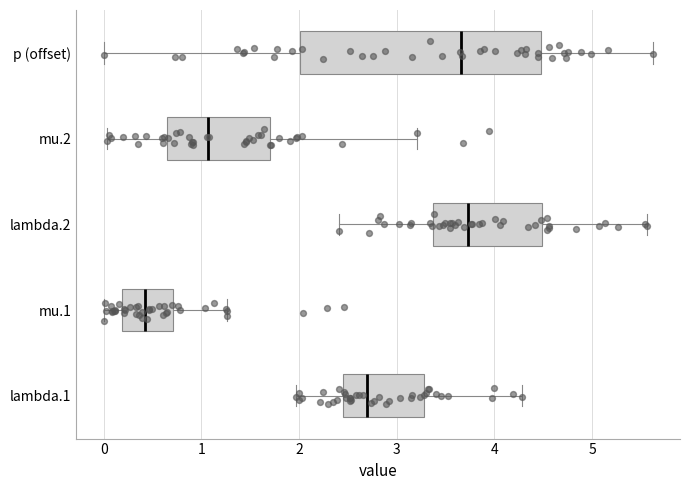

Which box has the furthest to the left median line?

mu.1